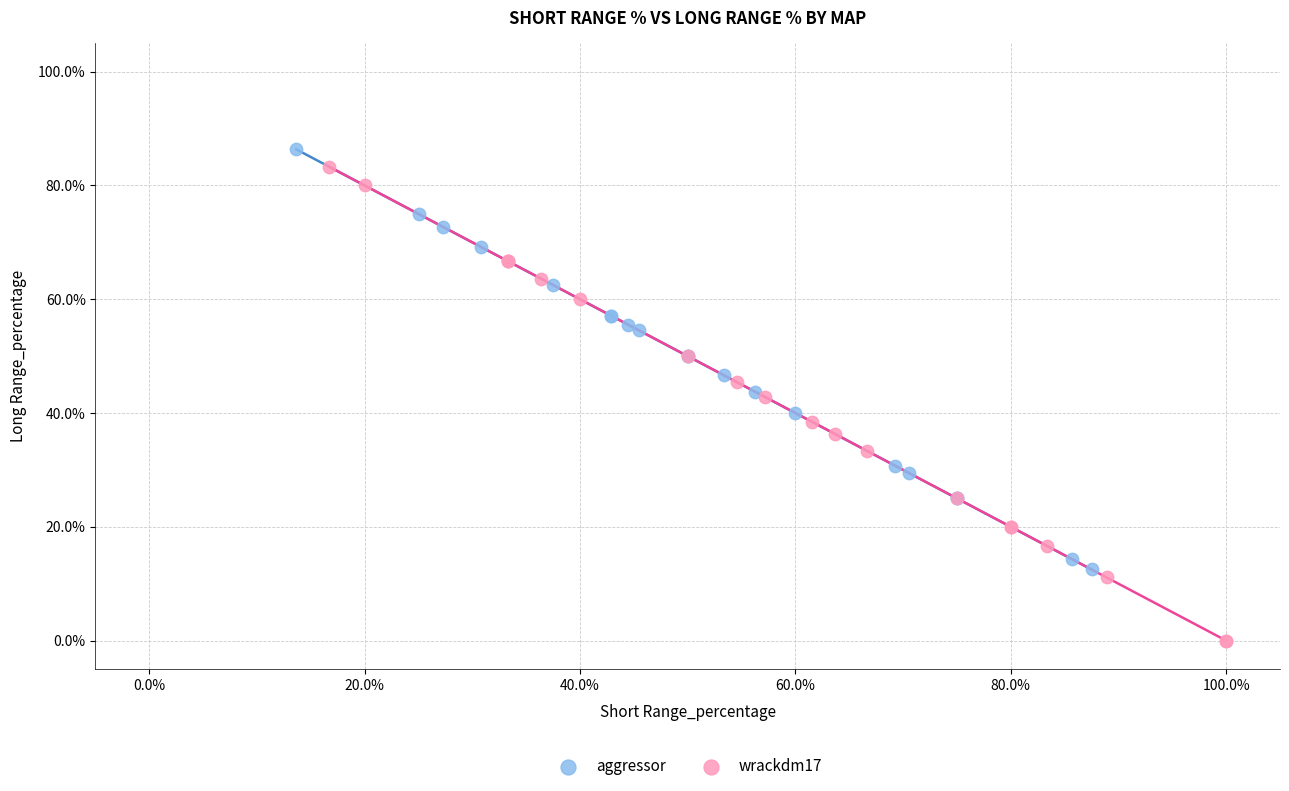

What are all the series names shown in the legend?

aggressor, wrackdm17